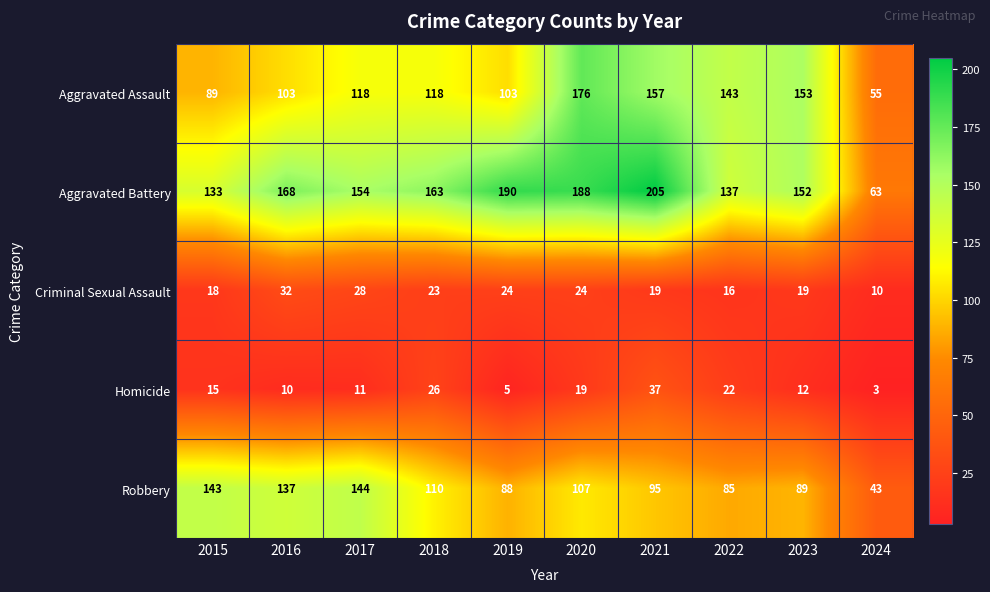

What is the greatest value displayed?

205